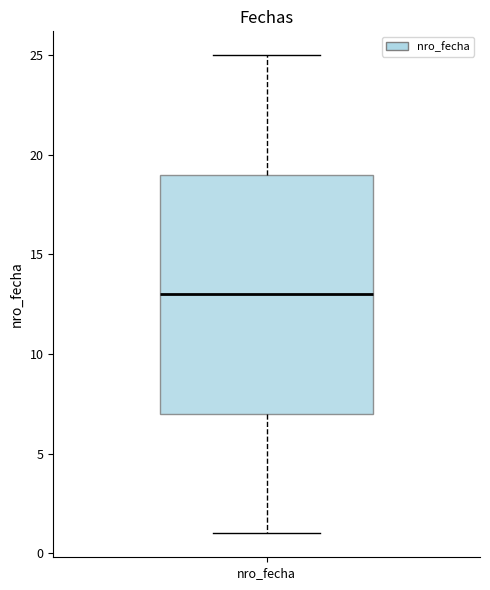

Transcribe this box plot: give where the median line is, the range the box spans, and where the two whiskers end, as read against the y-axis. The values are not printed on the chart, so give them approximately, as read against the axis.

median 13, box 7 to 19, whiskers 1 to 25